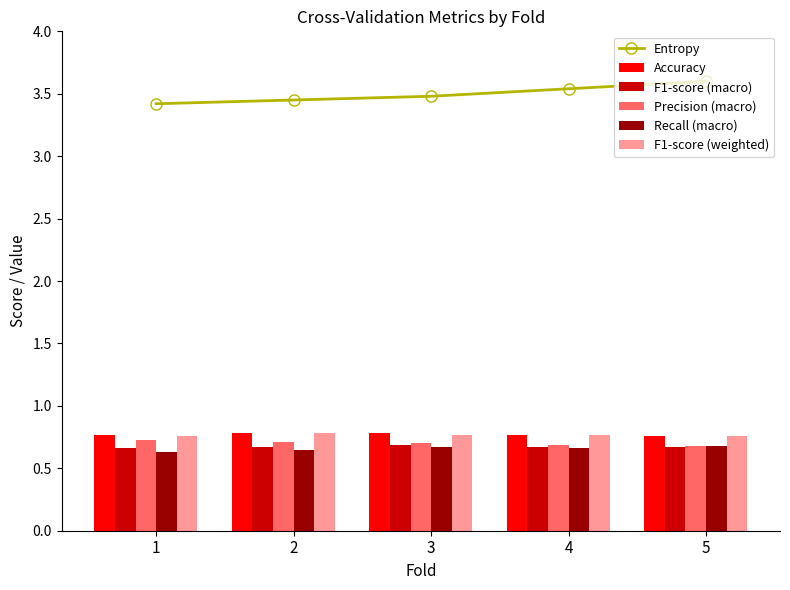

How many groups of bars are there?

5